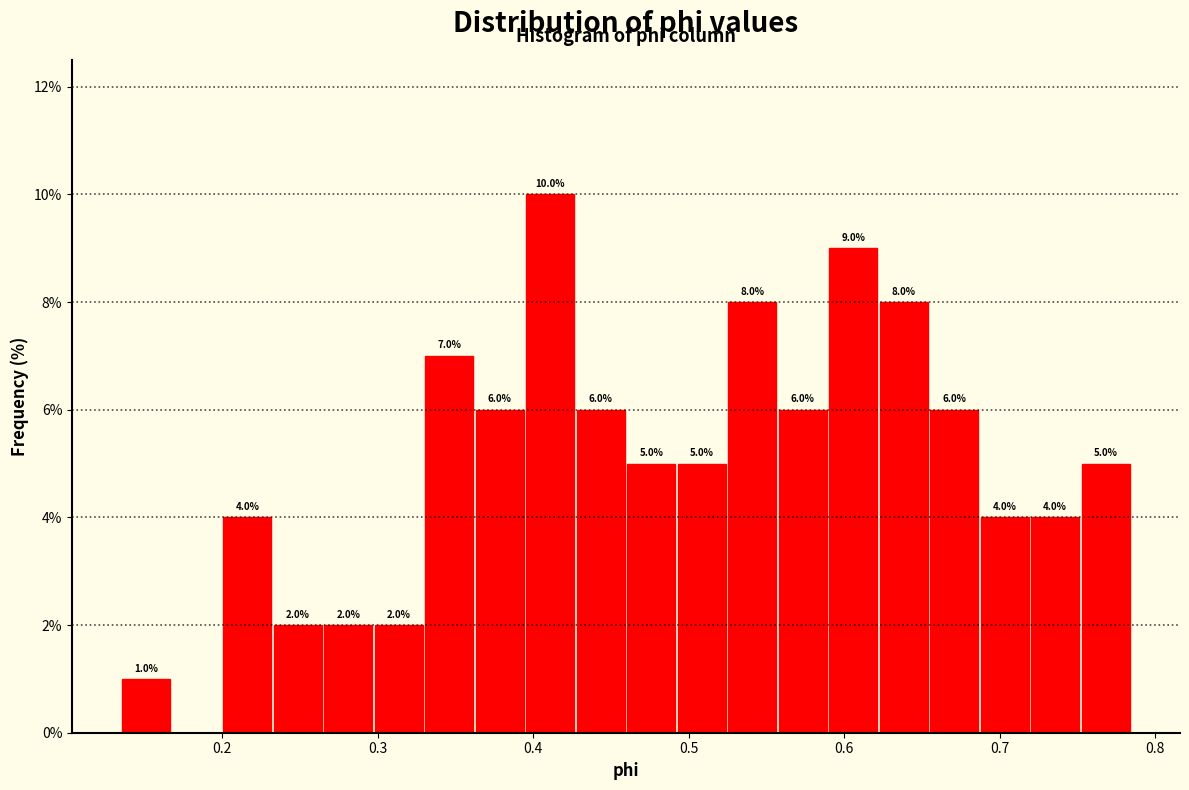

Around what value on the x-axis is the tallest bar? Give the approximate position of its centre, as read against the axis.

0.41